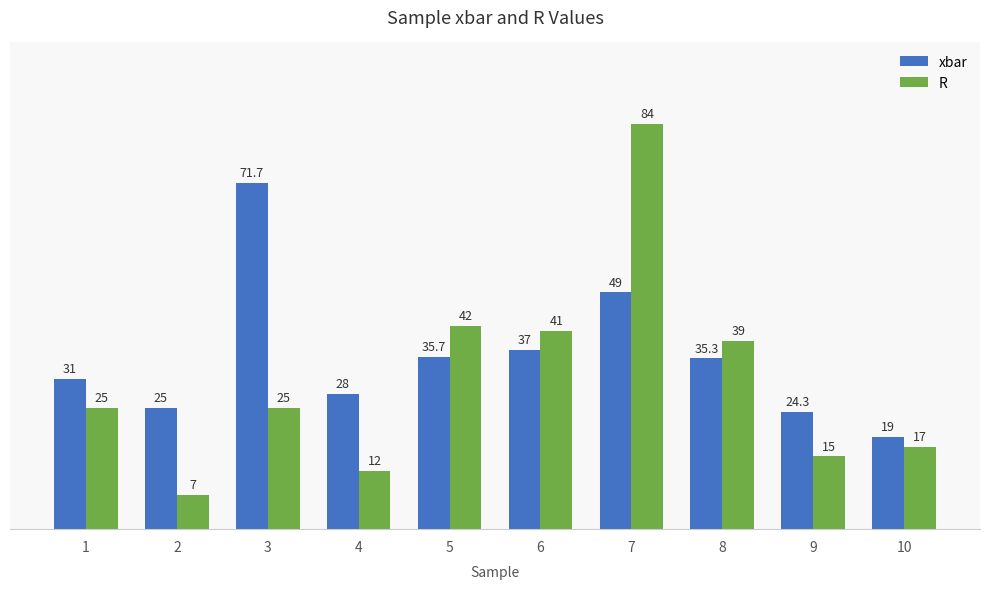

At which category is the sum across all series the highest?

7